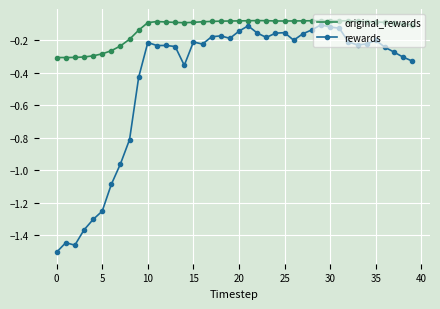

List the series in order of their overall mean, lowest first.

rewards, original_rewards